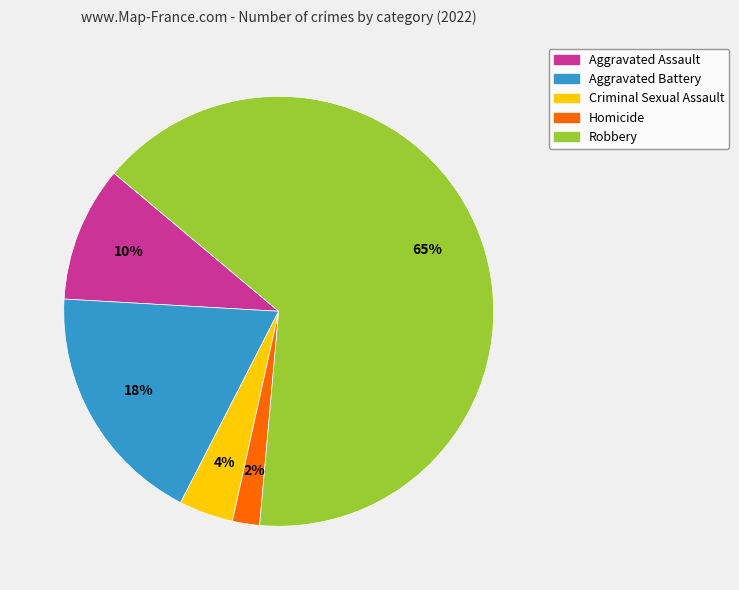

Does Aggravated Assault account for over 50% of the chart?

No